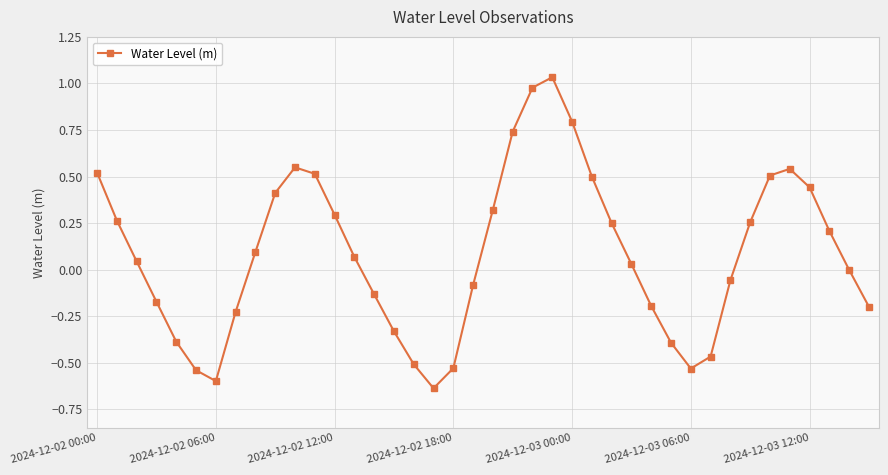

How many points are lower than both their immediate neighbors (excluding endpoints)?

3